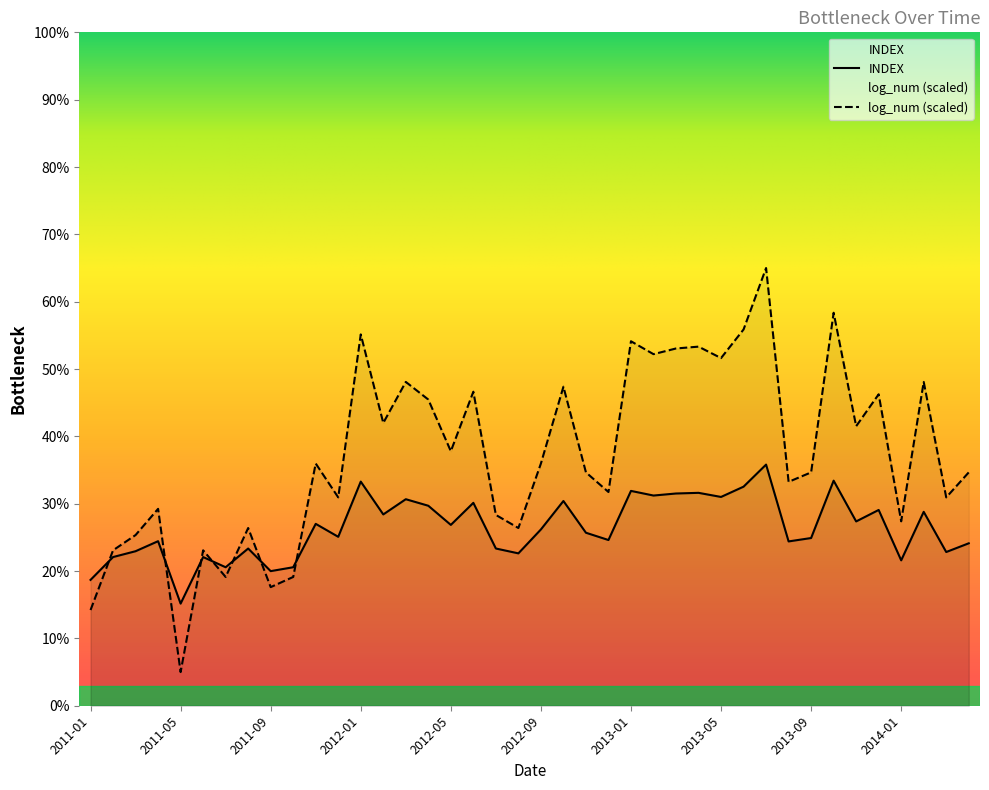

Reading left to right, extract all data points from this chart.

INDEX: 2011-01=0.2	2011-02=0.2	2011-03=0.2	2011-04=0.2	2011-05=0.2	2011-06=0.2	2011-07=0.2	2011-08=0.2	2011-09=0.2	2011-10=0.2	2011-11=0.3	2011-12=0.3	2012-01=0.3	2012-02=0.3	2012-03=0.3	2012-04=0.3	2012-05=0.3	2012-06=0.3	2012-07=0.2	2012-08=0.2	2012-09=0.3	2012-10=0.3	2012-11=0.3	2012-12=0.2	2013-01=0.3	2013-02=0.3	2013-03=0.3	2013-04=0.3	2013-05=0.3	2013-06=0.3	2013-07=0.4	2013-08=0.2	2013-09=0.2	2013-10=0.3	2013-11=0.3	2013-12=0.3	2014-01=0.2	2014-02=0.3	2014-03=0.2	2014-04=0.2
log_num: 2011-01=0.1	2011-02=0.2	2011-03=0.3	2011-04=0.3	2011-05=0.1	2011-06=0.2	2011-07=0.2	2011-08=0.3	2011-09=0.2	2011-10=0.2	2011-11=0.4	2011-12=0.3	2012-01=0.6	2012-02=0.4	2012-03=0.5	2012-04=0.5	2012-05=0.4	2012-06=0.5	2012-07=0.3	2012-08=0.3	2012-09=0.4	2012-10=0.5	2012-11=0.3	2012-12=0.3	2013-01=0.5	2013-02=0.5	2013-03=0.5	2013-04=0.5	2013-05=0.5	2013-06=0.6	2013-07=0.7	2013-08=0.3	2013-09=0.3	2013-10=0.6	2013-11=0.4	2013-12=0.5	2014-01=0.3	2014-02=0.5	2014-03=0.3	2014-04=0.3